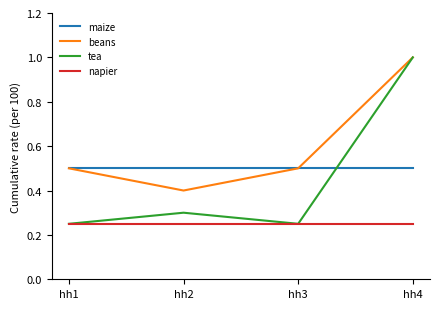

At which category does tea reach its first local peak?

hh2